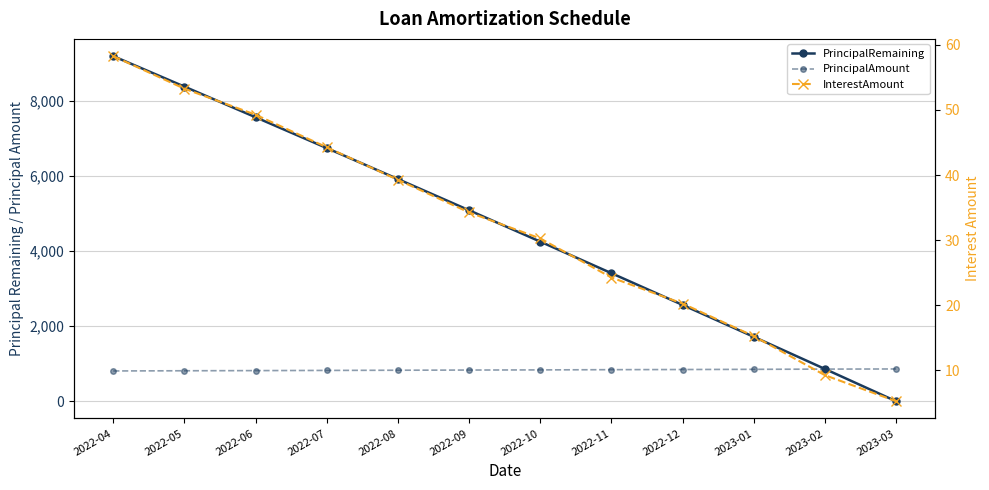

What is the difference between the second highest and minimum values in the PrincipalAmount series?

49.0